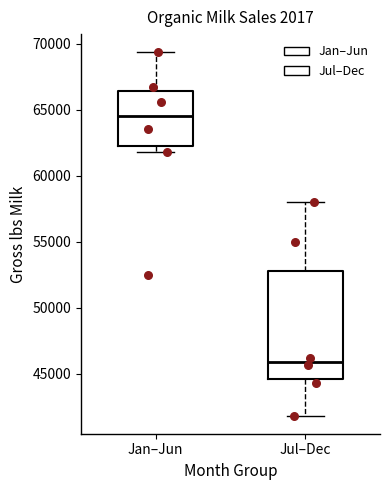

Which box is the tallest, from its lower edge to its upper edge?

Jul–Dec